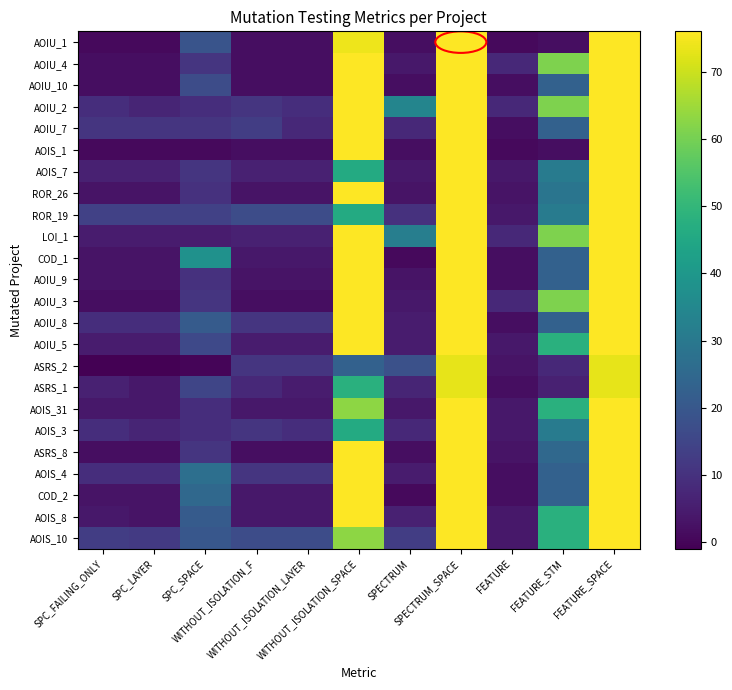

Reading right to left, extract all data points from this chart.

AOIU_1: FEATURE_SPACE=76	FEATURE_STM=2	FEATURE=1	SPECTRUM_SPACE=76	SPECTRUM=2	WITHOUT_ISOLATION_SPACE=74	WITHOUT_ISOLATION_LAYER=2	WITHOUT_ISOLATION_F=2	SPC_SPACE=19	SPC_LAYER=1	SPC_FAILING_ONLY=1
AOIU_4: FEATURE_SPACE=76	FEATURE_STM=61	FEATURE=8	SPECTRUM_SPACE=76	SPECTRUM=4	WITHOUT_ISOLATION_SPACE=76	WITHOUT_ISOLATION_LAYER=2	WITHOUT_ISOLATION_F=2	SPC_SPACE=11	SPC_LAYER=2	SPC_FAILING_ONLY=2
AOIU_10: FEATURE_SPACE=76	FEATURE_STM=23	FEATURE=2	SPECTRUM_SPACE=76	SPECTRUM=2	WITHOUT_ISOLATION_SPACE=76	WITHOUT_ISOLATION_LAYER=2	WITHOUT_ISOLATION_F=2	SPC_SPACE=17	SPC_LAYER=2	SPC_FAILING_ONLY=2
AOIU_2: FEATURE_SPACE=76	FEATURE_STM=61	FEATURE=8	SPECTRUM_SPACE=76	SPECTRUM=34	WITHOUT_ISOLATION_SPACE=76	WITHOUT_ISOLATION_LAYER=9	WITHOUT_ISOLATION_F=11	SPC_SPACE=9	SPC_LAYER=7	SPC_FAILING_ONLY=9
AOIU_7: FEATURE_SPACE=76	FEATURE_STM=23	FEATURE=2	SPECTRUM_SPACE=76	SPECTRUM=8	WITHOUT_ISOLATION_SPACE=76	WITHOUT_ISOLATION_LAYER=8	WITHOUT_ISOLATION_F=13	SPC_SPACE=11	SPC_LAYER=11	SPC_FAILING_ONLY=11
AOIS_1: FEATURE_SPACE=76	FEATURE_STM=2	FEATURE=1	SPECTRUM_SPACE=76	SPECTRUM=2	WITHOUT_ISOLATION_SPACE=76	WITHOUT_ISOLATION_LAYER=2	WITHOUT_ISOLATION_F=2	SPC_SPACE=1	SPC_LAYER=1	SPC_FAILING_ONLY=1
AOIS_7: FEATURE_SPACE=76	FEATURE_STM=31	FEATURE=4	SPECTRUM_SPACE=76	SPECTRUM=4	WITHOUT_ISOLATION_SPACE=46	WITHOUT_ISOLATION_LAYER=6	WITHOUT_ISOLATION_F=6	SPC_SPACE=11	SPC_LAYER=6	SPC_FAILING_ONLY=6
ROR_26: FEATURE_SPACE=76	FEATURE_STM=29	FEATURE=3	SPECTRUM_SPACE=76	SPECTRUM=3	WITHOUT_ISOLATION_SPACE=76	WITHOUT_ISOLATION_LAYER=3	WITHOUT_ISOLATION_F=3	SPC_SPACE=10	SPC_LAYER=3	SPC_FAILING_ONLY=3
ROR_19: FEATURE_SPACE=76	FEATURE_STM=31	FEATURE=4	SPECTRUM_SPACE=76	SPECTRUM=10	WITHOUT_ISOLATION_SPACE=46	WITHOUT_ISOLATION_LAYER=17	WITHOUT_ISOLATION_F=17	SPC_SPACE=14	SPC_LAYER=14	SPC_FAILING_ONLY=14
LOI_1: FEATURE_SPACE=76	FEATURE_STM=61	FEATURE=8	SPECTRUM_SPACE=76	SPECTRUM=32	WITHOUT_ISOLATION_SPACE=76	WITHOUT_ISOLATION_LAYER=6	WITHOUT_ISOLATION_F=6	SPC_SPACE=5	SPC_LAYER=5	SPC_FAILING_ONLY=5
COD_1: FEATURE_SPACE=76	FEATURE_STM=23	FEATURE=2	SPECTRUM_SPACE=76	SPECTRUM=1	WITHOUT_ISOLATION_SPACE=76	WITHOUT_ISOLATION_LAYER=4	WITHOUT_ISOLATION_F=4	SPC_SPACE=38	SPC_LAYER=3	SPC_FAILING_ONLY=3
AOIU_9: FEATURE_SPACE=76	FEATURE_STM=23	FEATURE=2	SPECTRUM_SPACE=76	SPECTRUM=3	WITHOUT_ISOLATION_SPACE=76	WITHOUT_ISOLATION_LAYER=3	WITHOUT_ISOLATION_F=3	SPC_SPACE=10	SPC_LAYER=3	SPC_FAILING_ONLY=3
AOIU_3: FEATURE_SPACE=76	FEATURE_STM=61	FEATURE=8	SPECTRUM_SPACE=76	SPECTRUM=4	WITHOUT_ISOLATION_SPACE=76	WITHOUT_ISOLATION_LAYER=2	WITHOUT_ISOLATION_F=2	SPC_SPACE=11	SPC_LAYER=2	SPC_FAILING_ONLY=2
AOIU_8: FEATURE_SPACE=76	FEATURE_STM=23	FEATURE=2	SPECTRUM_SPACE=76	SPECTRUM=5	WITHOUT_ISOLATION_SPACE=76	WITHOUT_ISOLATION_LAYER=11	WITHOUT_ISOLATION_F=11	SPC_SPACE=21	SPC_LAYER=9	SPC_FAILING_ONLY=9
AOIU_5: FEATURE_SPACE=76	FEATURE_STM=48	FEATURE=4	SPECTRUM_SPACE=76	SPECTRUM=5	WITHOUT_ISOLATION_SPACE=76	WITHOUT_ISOLATION_LAYER=5	WITHOUT_ISOLATION_F=5	SPC_SPACE=16	SPC_LAYER=5	SPC_FAILING_ONLY=5
ASRS_2: FEATURE_SPACE=73	FEATURE_STM=8	FEATURE=3	SPECTRUM_SPACE=73	SPECTRUM=18	WITHOUT_ISOLATION_SPACE=23	WITHOUT_ISOLATION_LAYER=11	WITHOUT_ISOLATION_F=11	SPC_SPACE=0	SPC_LAYER=-1	SPC_FAILING_ONLY=-1
ASRS_1: FEATURE_SPACE=73	FEATURE_STM=6	FEATURE=2	SPECTRUM_SPACE=73	SPECTRUM=7	WITHOUT_ISOLATION_SPACE=48	WITHOUT_ISOLATION_LAYER=5	WITHOUT_ISOLATION_F=8	SPC_SPACE=15	SPC_LAYER=4	SPC_FAILING_ONLY=6
AOIS_31: FEATURE_SPACE=76	FEATURE_STM=48	FEATURE=4	SPECTRUM_SPACE=76	SPECTRUM=4	WITHOUT_ISOLATION_SPACE=63	WITHOUT_ISOLATION_LAYER=4	WITHOUT_ISOLATION_F=4	SPC_SPACE=9	SPC_LAYER=4	SPC_FAILING_ONLY=4
AOIS_3: FEATURE_SPACE=76	FEATURE_STM=31	FEATURE=4	SPECTRUM_SPACE=76	SPECTRUM=8	WITHOUT_ISOLATION_SPACE=46	WITHOUT_ISOLATION_LAYER=9	WITHOUT_ISOLATION_F=11	SPC_SPACE=9	SPC_LAYER=7	SPC_FAILING_ONLY=9
ASRS_8: FEATURE_SPACE=76	FEATURE_STM=25	FEATURE=3	SPECTRUM_SPACE=76	SPECTRUM=2	WITHOUT_ISOLATION_SPACE=76	WITHOUT_ISOLATION_LAYER=2	WITHOUT_ISOLATION_F=2	SPC_SPACE=11	SPC_LAYER=2	SPC_FAILING_ONLY=2
AOIS_4: FEATURE_SPACE=76	FEATURE_STM=23	FEATURE=2	SPECTRUM_SPACE=76	SPECTRUM=5	WITHOUT_ISOLATION_SPACE=76	WITHOUT_ISOLATION_LAYER=11	WITHOUT_ISOLATION_F=11	SPC_SPACE=27	SPC_LAYER=9	SPC_FAILING_ONLY=9
COD_2: FEATURE_SPACE=76	FEATURE_STM=23	FEATURE=2	SPECTRUM_SPACE=76	SPECTRUM=1	WITHOUT_ISOLATION_SPACE=76	WITHOUT_ISOLATION_LAYER=4	WITHOUT_ISOLATION_F=4	SPC_SPACE=25	SPC_LAYER=3	SPC_FAILING_ONLY=3
AOIS_8: FEATURE_SPACE=76	FEATURE_STM=48	FEATURE=4	SPECTRUM_SPACE=76	SPECTRUM=6	WITHOUT_ISOLATION_SPACE=76	WITHOUT_ISOLATION_LAYER=4	WITHOUT_ISOLATION_F=4	SPC_SPACE=21	SPC_LAYER=3	SPC_FAILING_ONLY=4
AOIS_10: FEATURE_SPACE=76	FEATURE_STM=48	FEATURE=4	SPECTRUM_SPACE=76	SPECTRUM=13	WITHOUT_ISOLATION_SPACE=63	WITHOUT_ISOLATION_LAYER=17	WITHOUT_ISOLATION_F=17	SPC_SPACE=20	SPC_LAYER=12	SPC_FAILING_ONLY=13